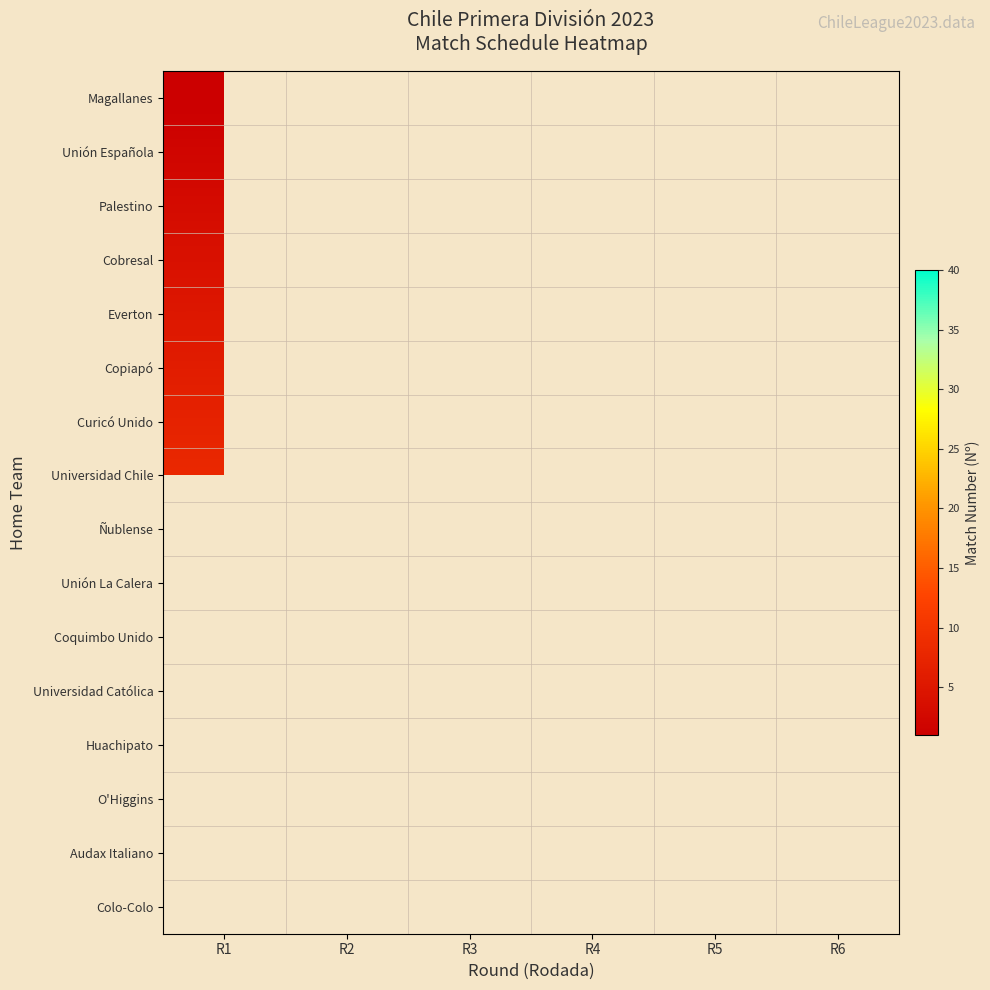

Reading left to right, transcribe all the data shown in this chart.

Magallanes: R1=1	R2=0	R3=19	R4=0	R5=0	R6=0
Unión Española: R1=2	R2=0	R3=20	R4=0	R5=32	R6=0
Palestino: R1=3	R2=0	R3=21	R4=0	R5=38	R6=0
Cobresal: R1=4	R2=0	R3=22	R4=0	R5=34	R6=0
Everton: R1=5	R2=0	R3=0	R4=28	R5=0	R6=0
Copiapó: R1=6	R2=0	R3=0	R4=25	R5=0	R6=0
Curicó Unido: R1=7	R2=0	R3=18	R4=0	R5=31	R6=39
Universidad Chile: R1=8	R2=12	R3=0	R4=27	R5=0	R6=0
Ñublense: R1=0	R2=9	R3=0	R4=0	R5=0	R6=0
Unión La Calera: R1=0	R2=10	R3=0	R4=26	R5=0	R6=0
Coquimbo Unido: R1=0	R2=11	R3=17	R4=0	R5=33	R6=0
Universidad Católica: R1=0	R2=13	R3=0	R4=29	R5=0	R6=40
Huachipato: R1=0	R2=14	R3=0	R4=0	R5=0	R6=0
O'Higgins: R1=0	R2=15	R3=23	R4=0	R5=36	R6=0
Audax Italiano: R1=0	R2=16	R3=0	R4=24	R5=35	R6=0
Colo-Colo: R1=0	R2=0	R3=30	R4=0	R5=37	R6=0